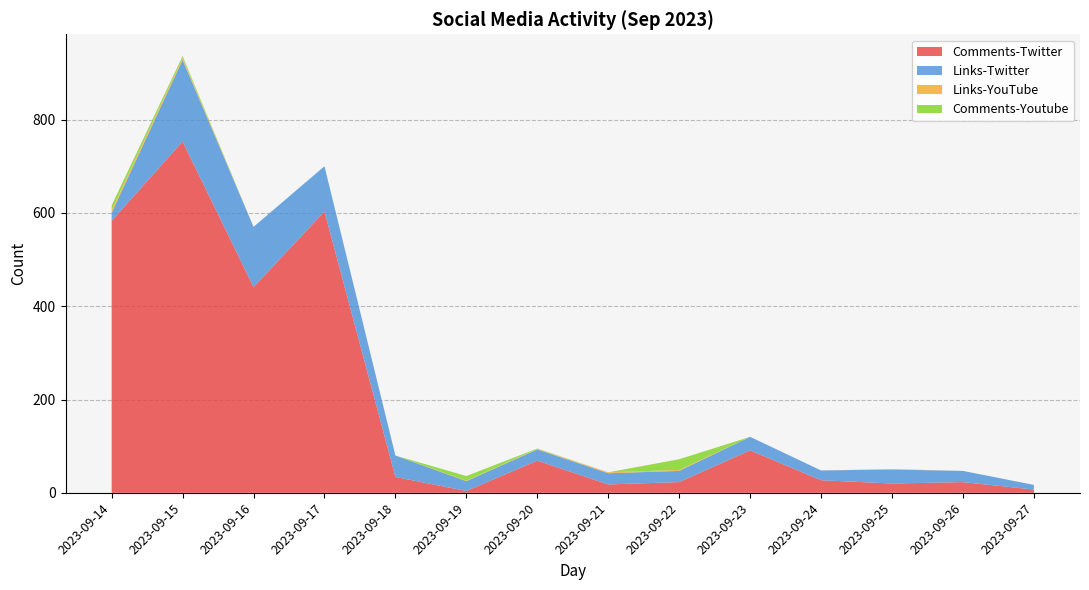

Reading left to right, transcribe all the data shown in this chart.

Comments-Twitter: 583	753	441	603	34	4	69	18	23	91	27	20	23	7
Links-Twitter: 17	175	129	97	46	21	24	24	24	29	21	30	24	10
Links-YouTube: 6	4	0	0	0	1	1	2	2	0	0	1	0	0
Comments-Youtube: 10	4	0	0	0	10	1	0	23	0	0	0	0	0